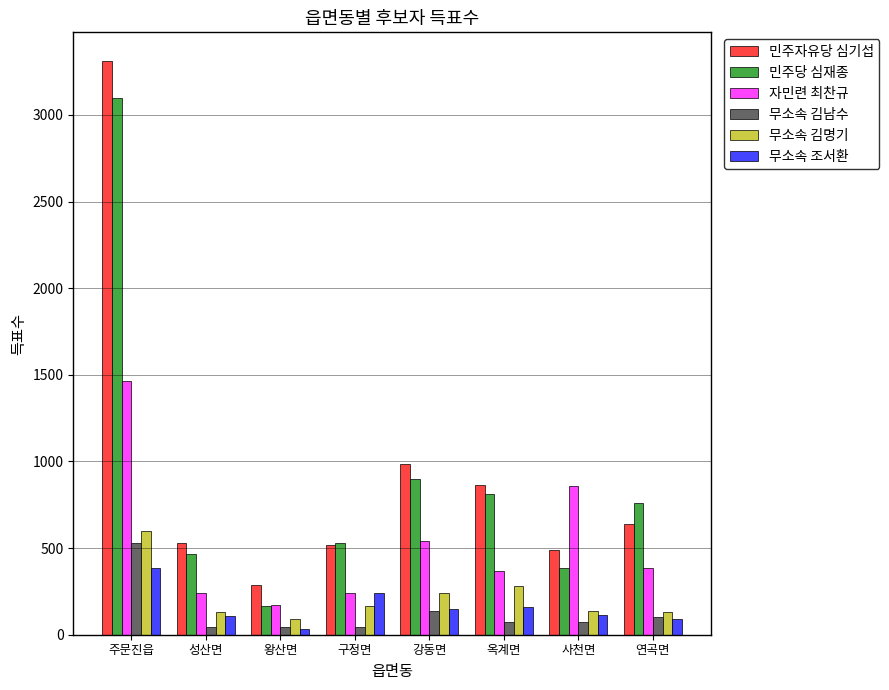

Are the bars horizontal?

No